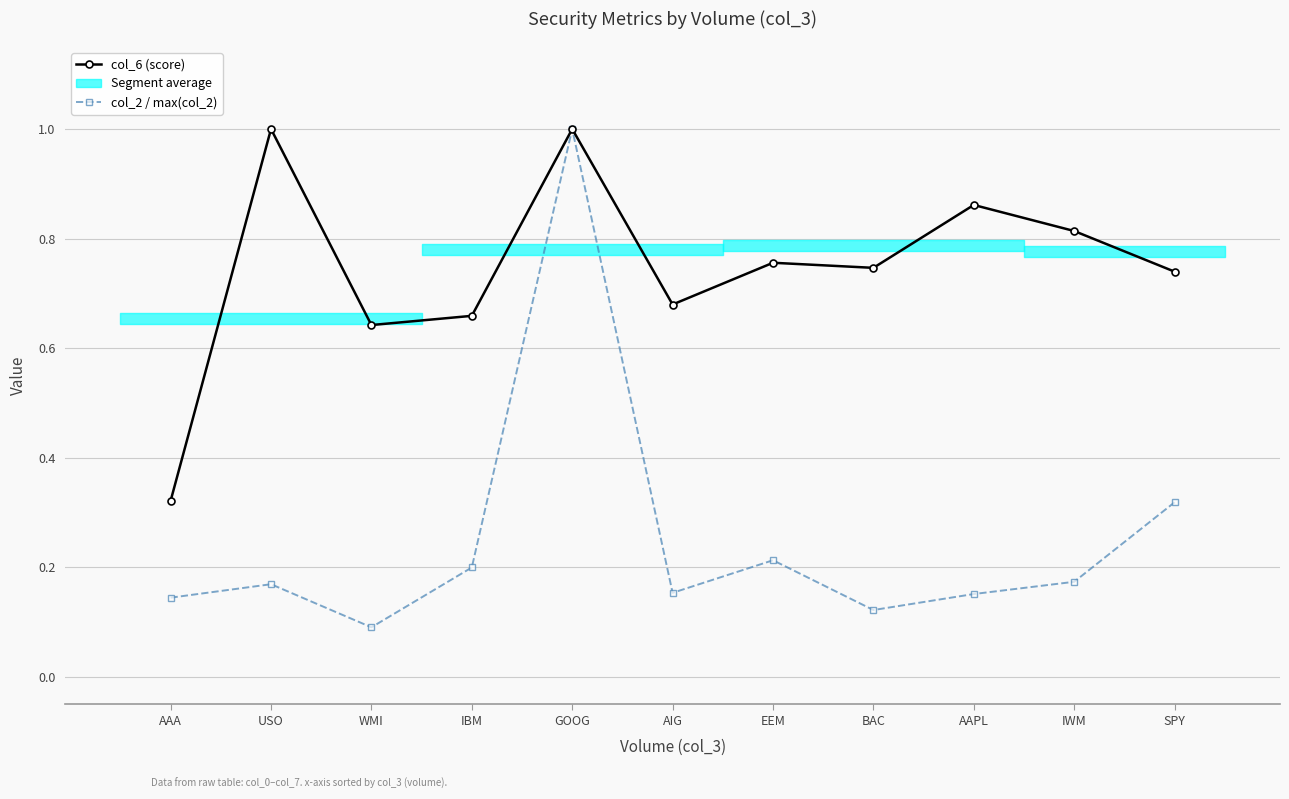

The value of col_2 / max(col_2) at WMI is 0.0. True or false?

False